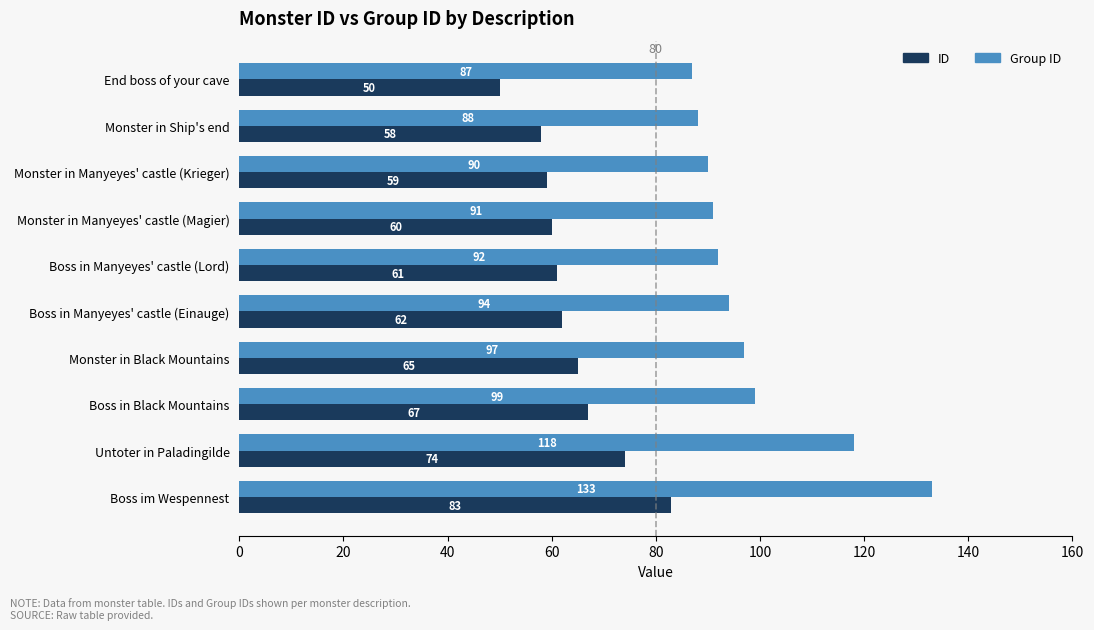

What value does the ID series have at Monster in Manyeyes' castle (Magier), to the nearest 10?

60